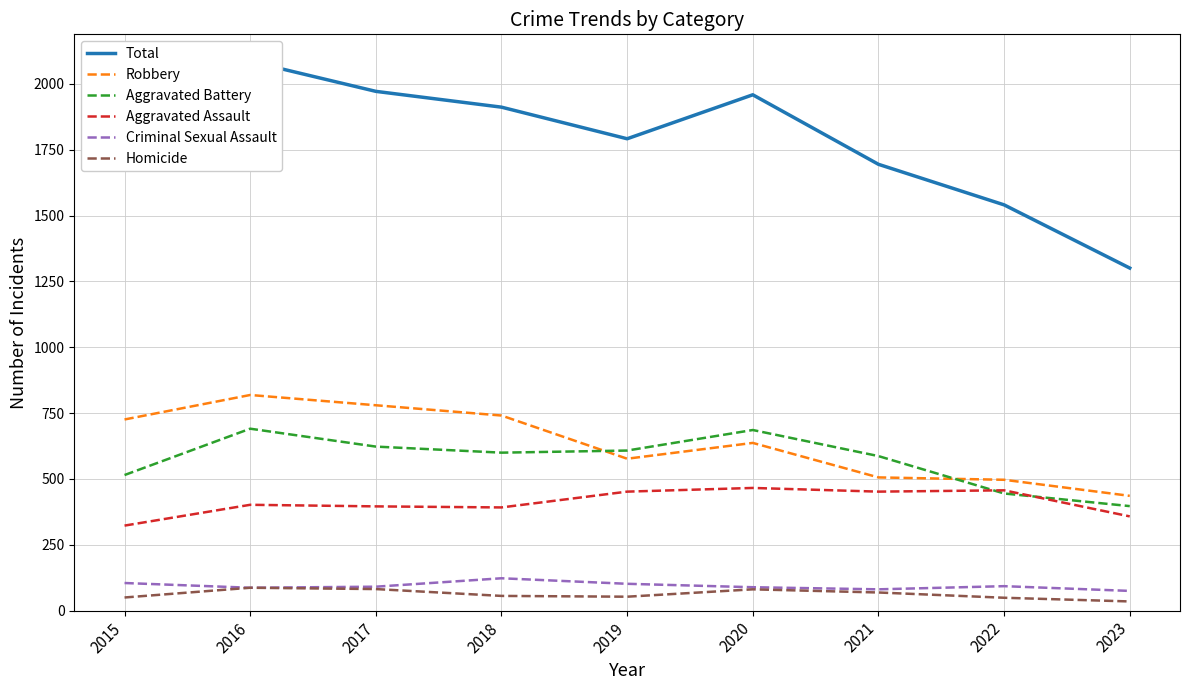

Is the value of Robbery at 2015 greater than the value of Aggravated Assault at 2017?

Yes